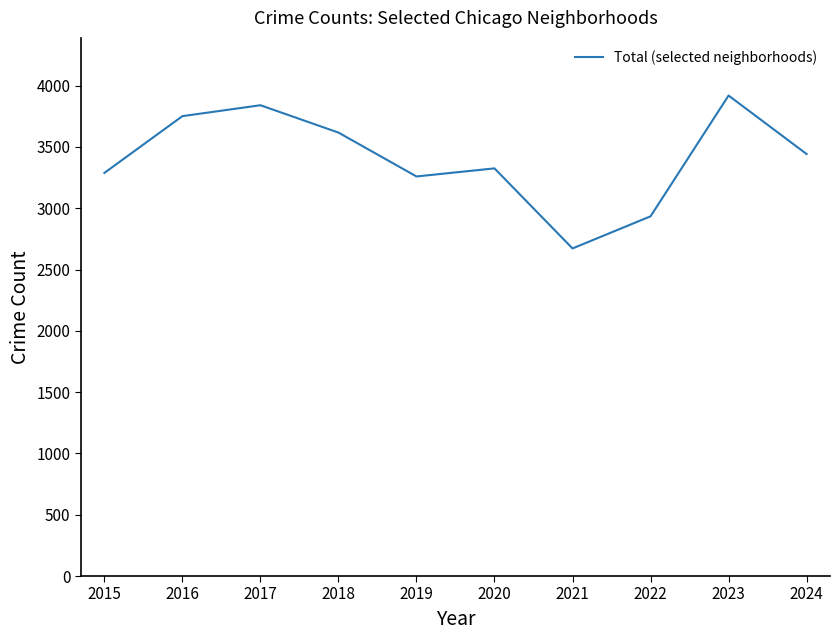

What is the difference between the maximum and minimum values?

1247